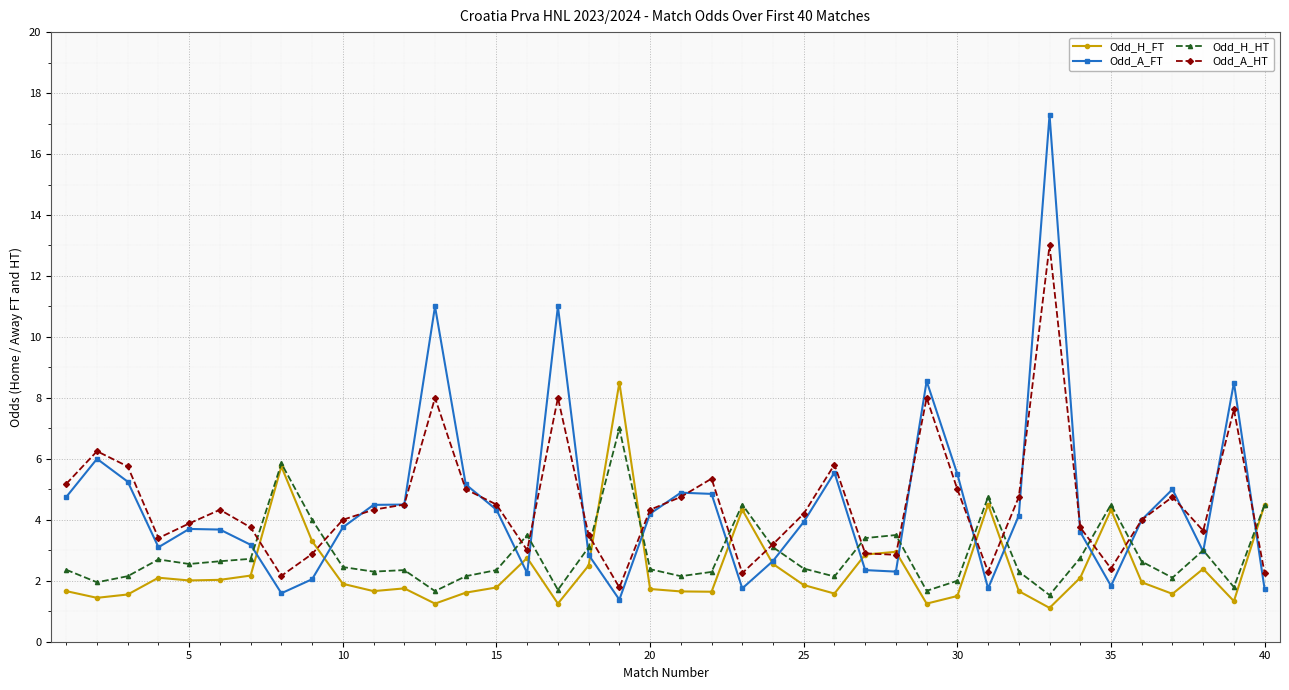

Rank the series by their maximum value, from highest to lowest.

Odd_A_FT, Odd_A_HT, Odd_H_FT, Odd_H_HT